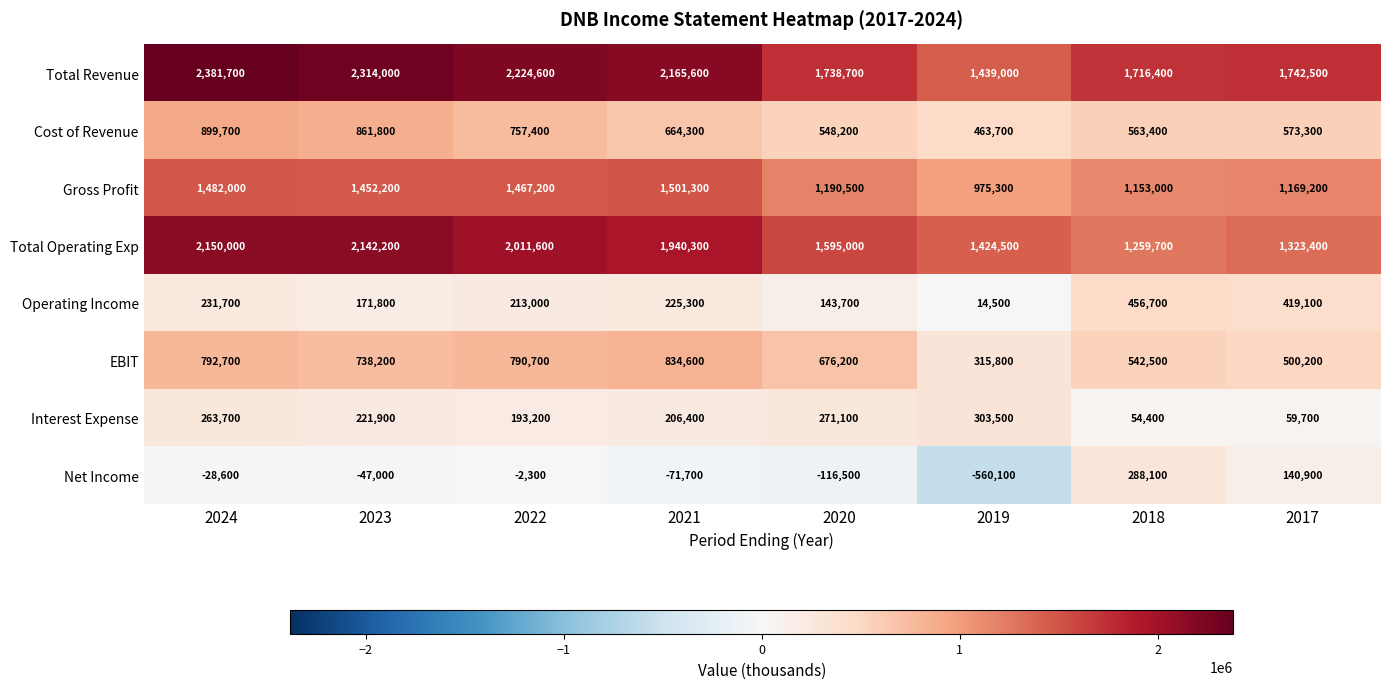

Rank the series at 2023 from highest to lowest value.

Total Revenue, Total Operating Exp, Gross Profit, Cost of Revenue, EBIT, Interest Expense, Operating Income, Net Income